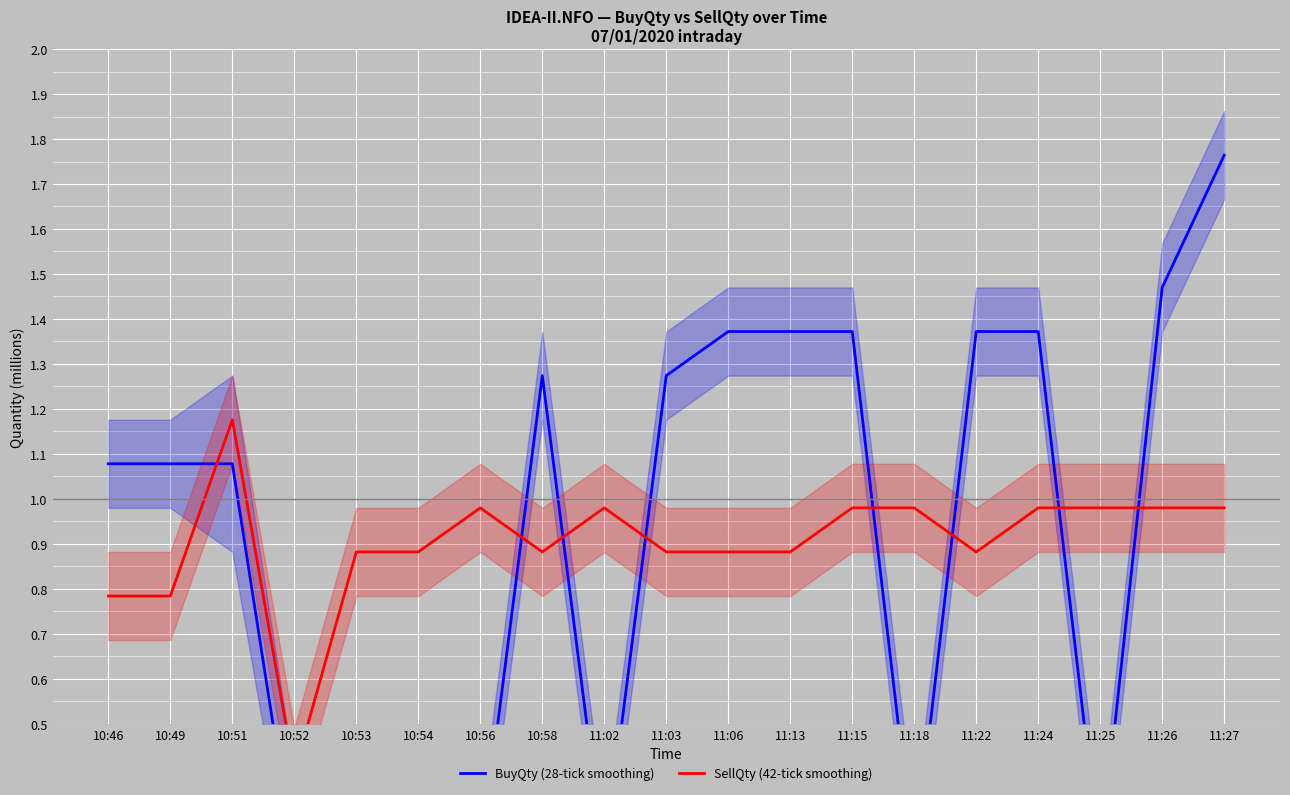

What are all the series names shown in the legend?

BuyQty (28-tick smoothing), SellQty (42-tick smoothing)